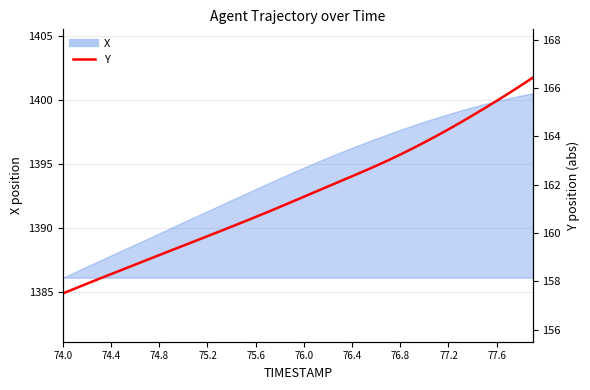

What is the label of the 8th point from the left?

76.8